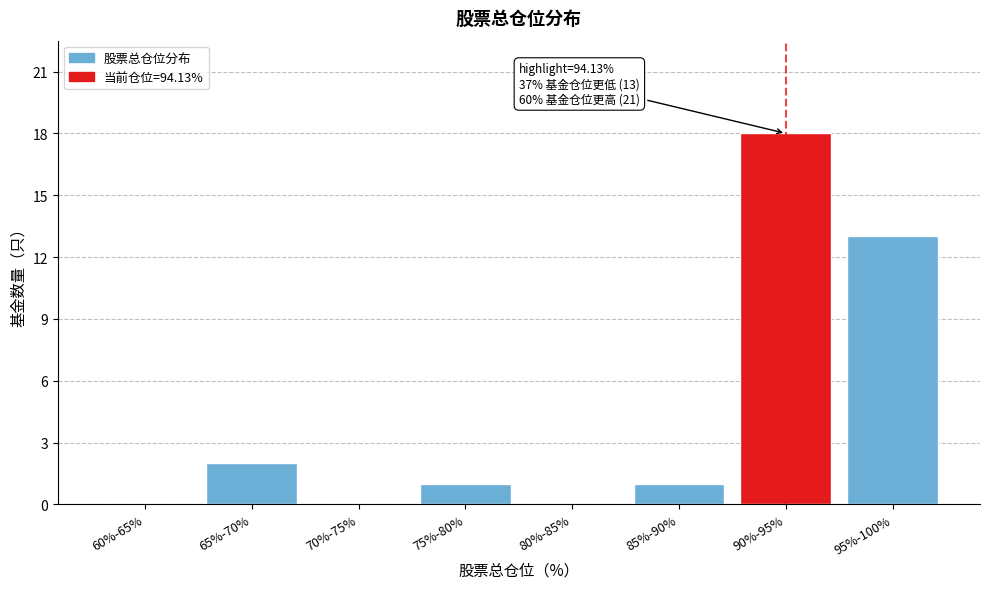

Reading right to left, extract all data points from this chart.

95%-100%=13	90%-95%=18	85%-90%=1	80%-85%=0	75%-80%=1	70%-75%=0	65%-70%=2	60%-65%=0